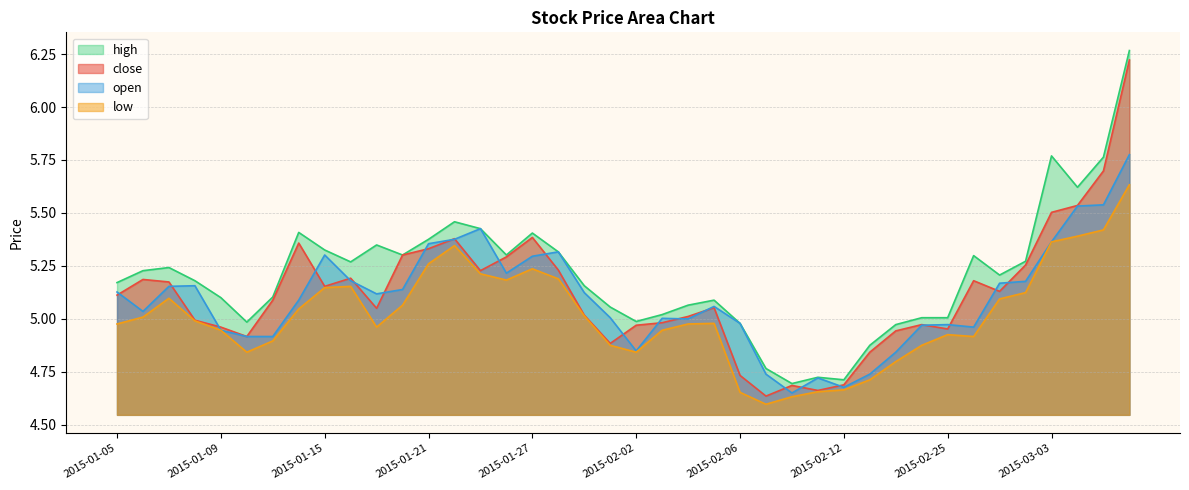

What is the sum of the open values at 2015-01-21 and 2015-02-05?

10.4